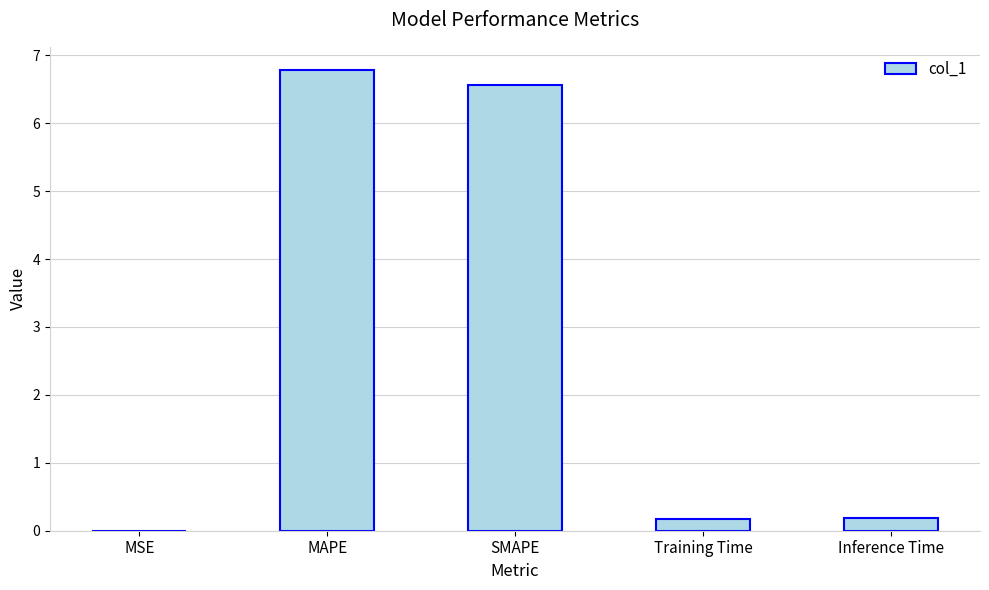

Does the chart contain stacked bars?

No